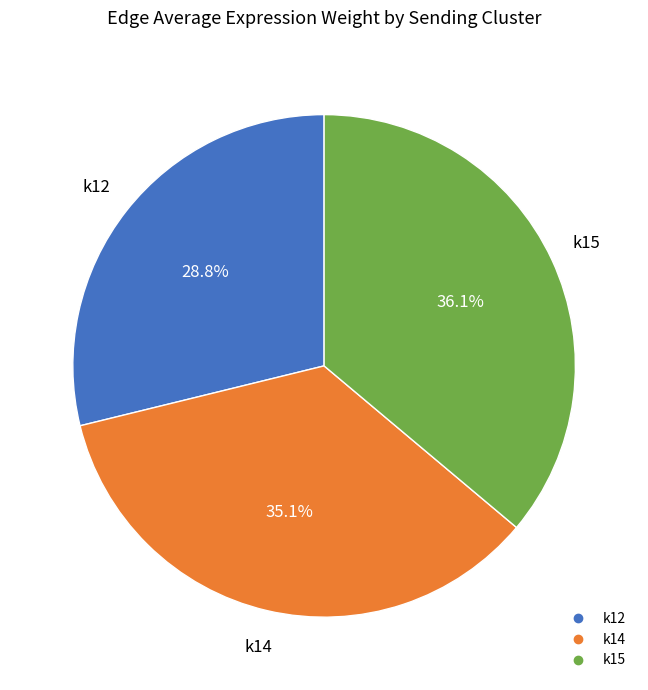

Is there a majority slice in this chart?

No